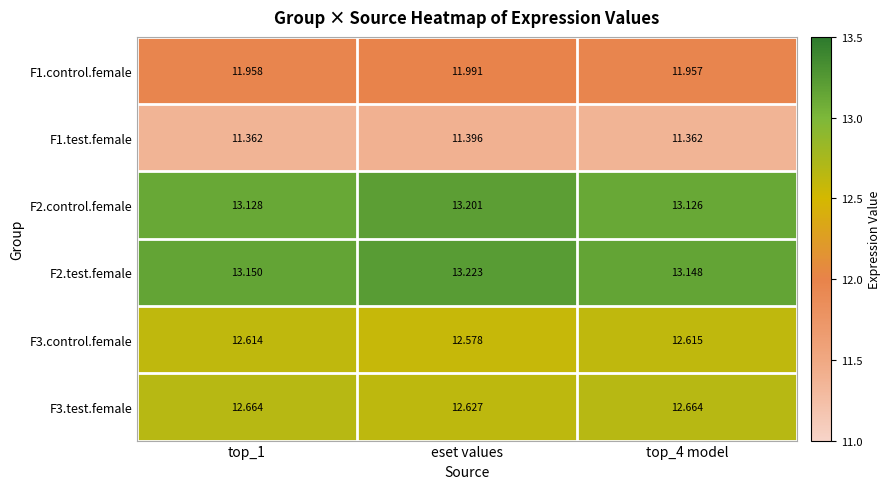

At which label is F3.test.female closest to 12?

eset values